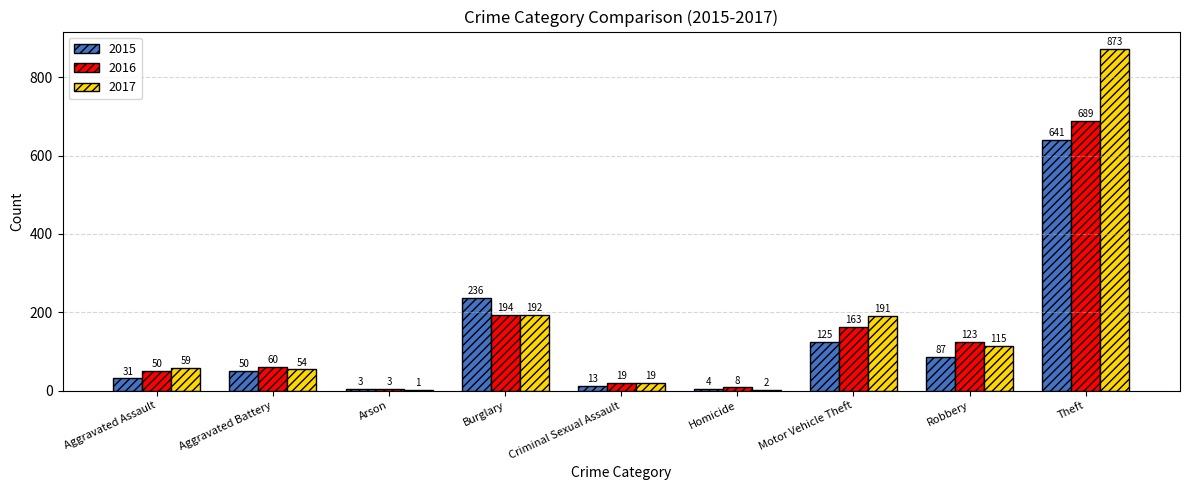

At which category does the chart reach its peak across all series?

Theft